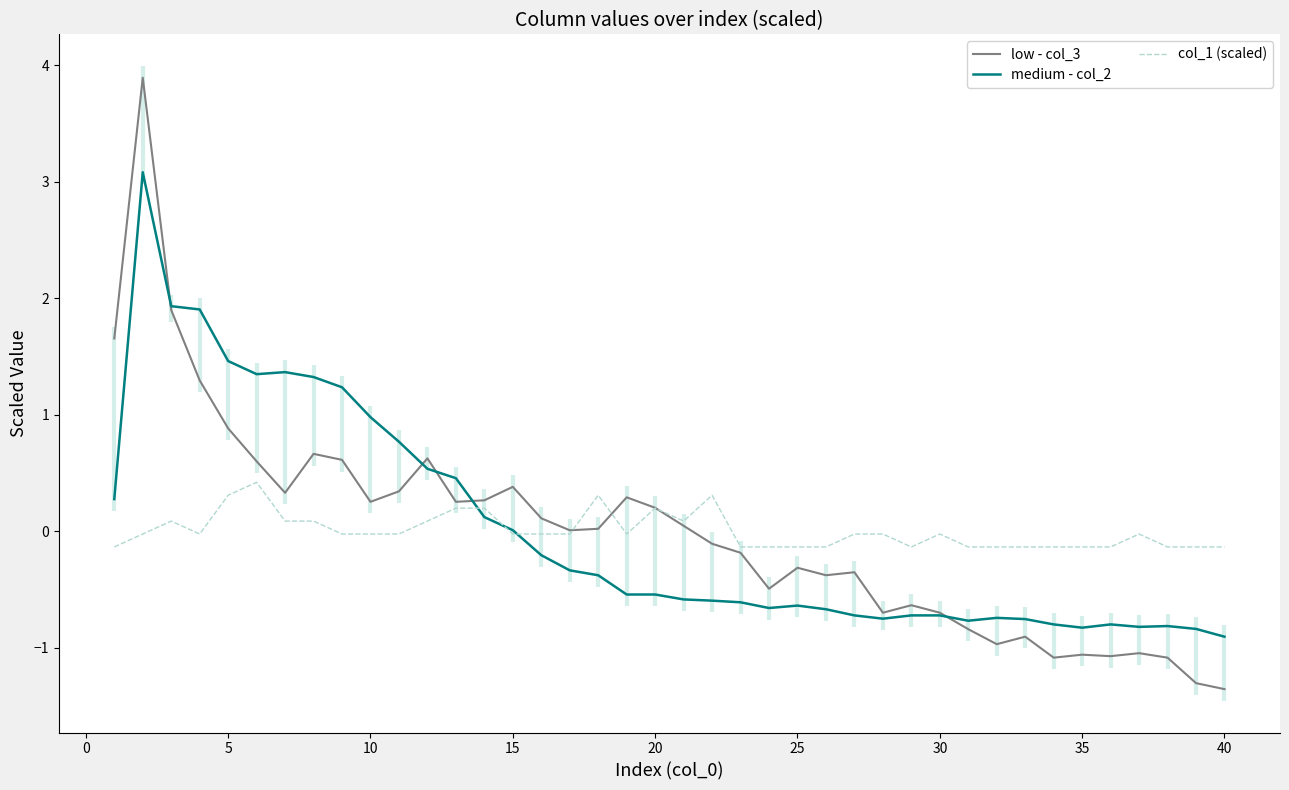

How many lines are shown in the chart?

3